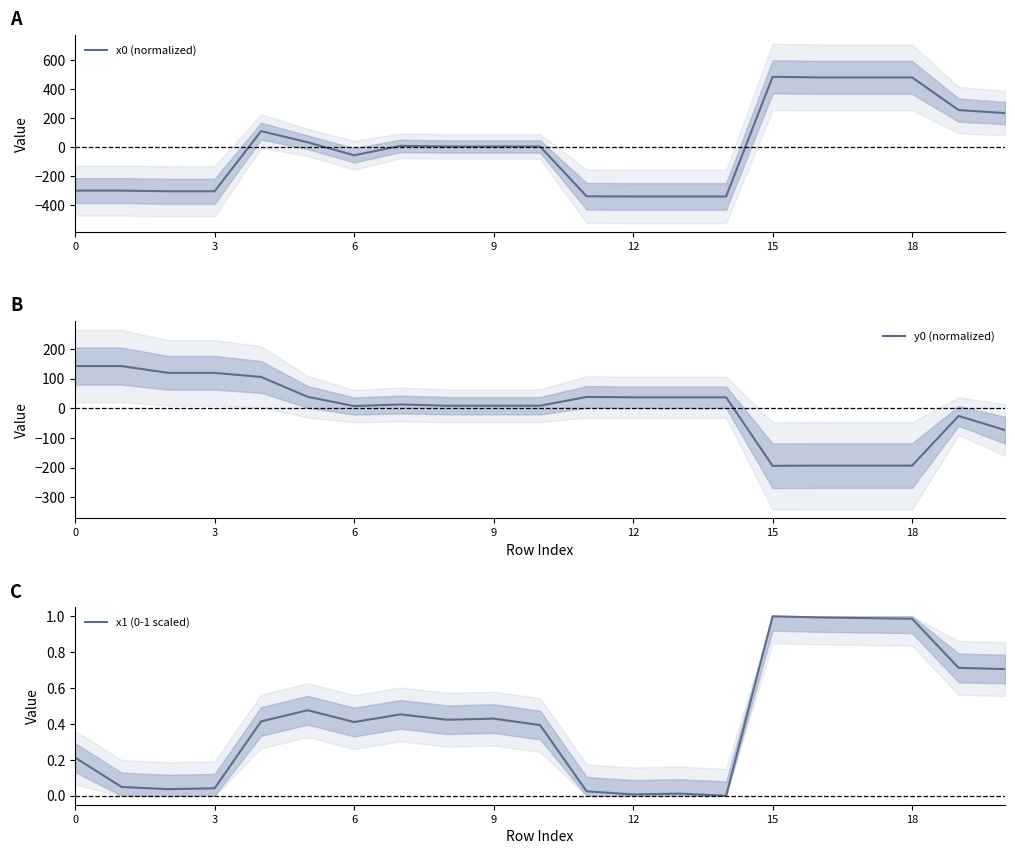

True or false: x0 (normalized) and y0 (normalized) cross at least once.

True